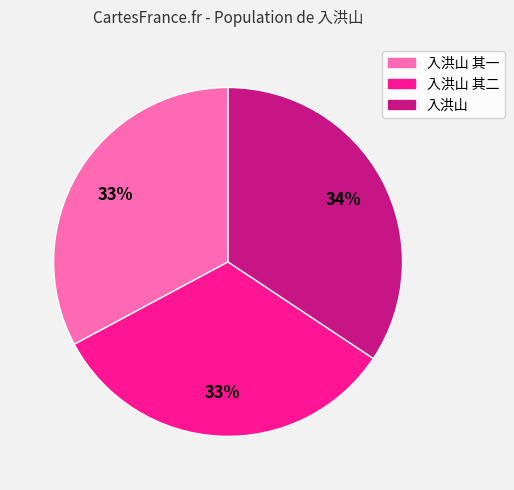

To the nearest percent, what is the average slice percentage?

33%